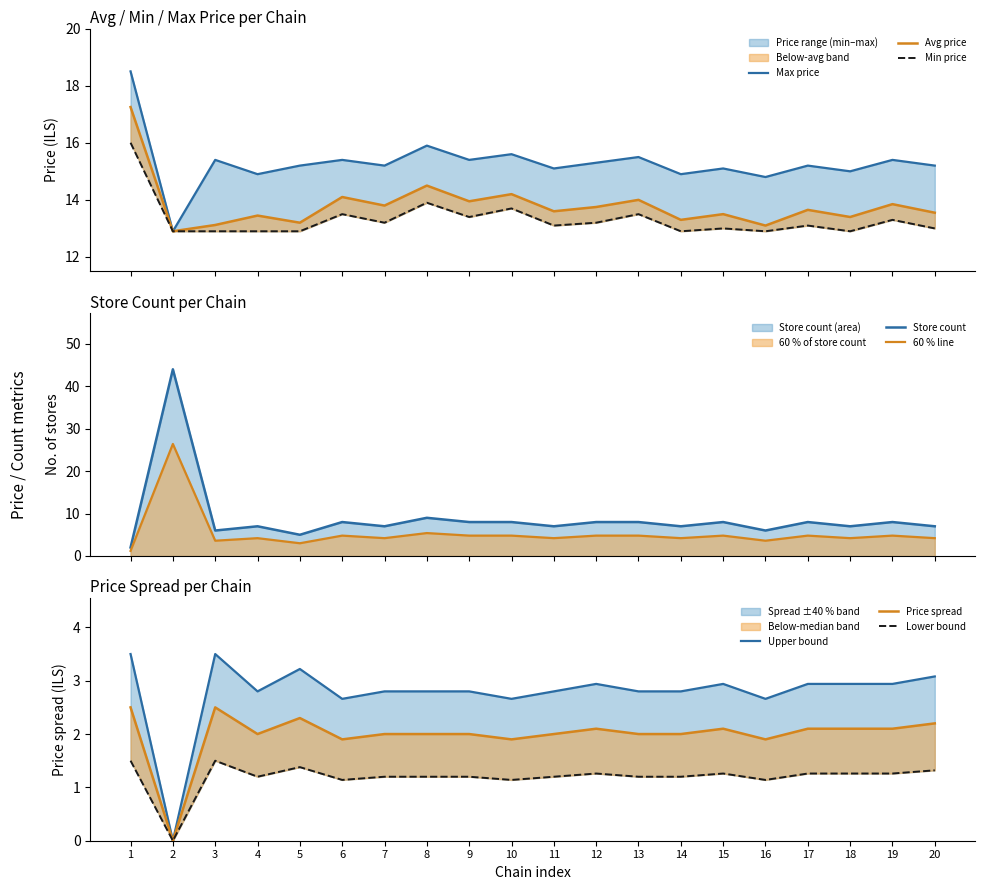

Rank the series by their maximum value, from highest to lowest.

store_count, max_price, avg_price, min_price